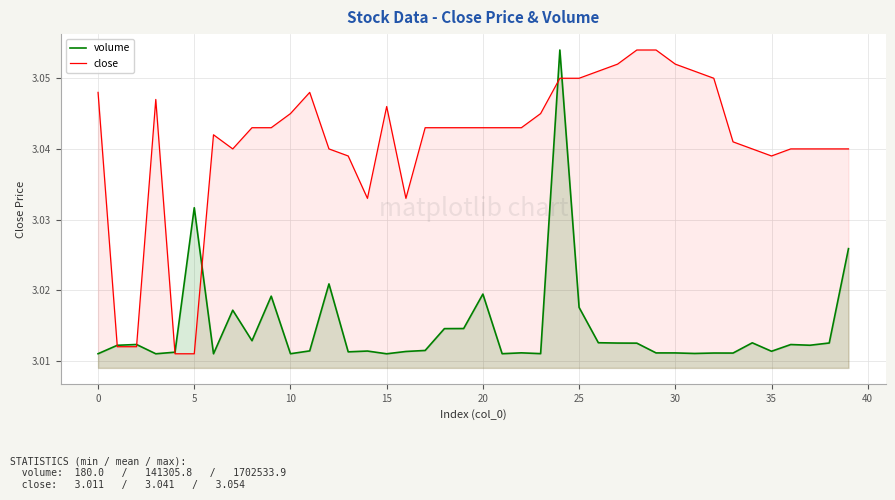

How many distinct data groups are displayed?

2